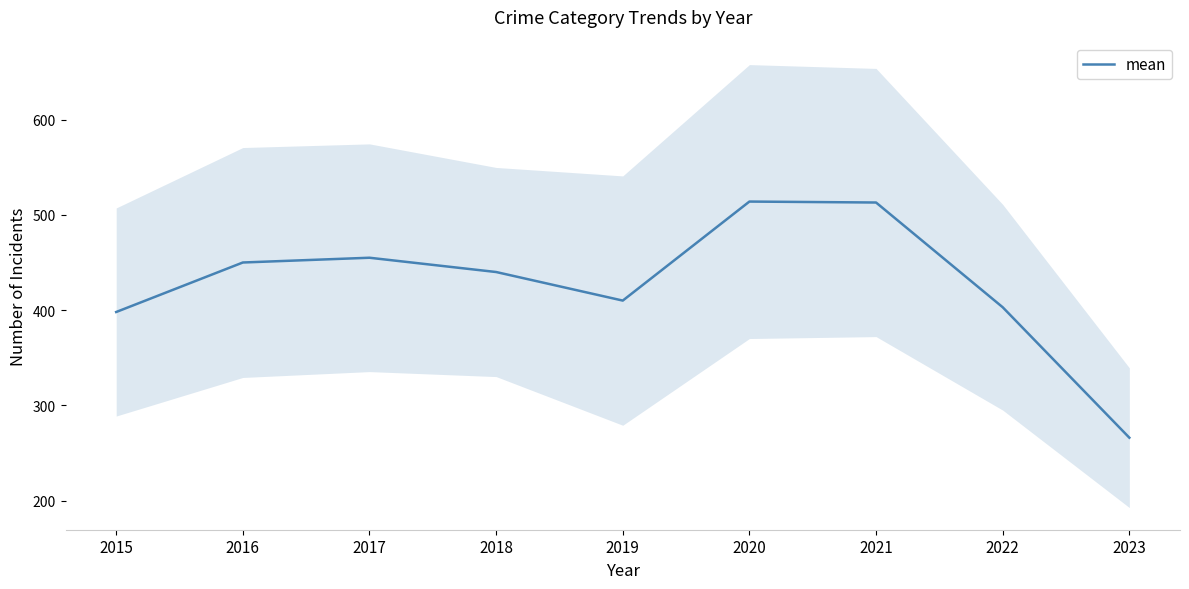

Reading left to right, extract all data points from this chart.

2015=398	2016=450	2017=455	2018=440	2019=410	2020=514	2021=513	2022=403	2023=266